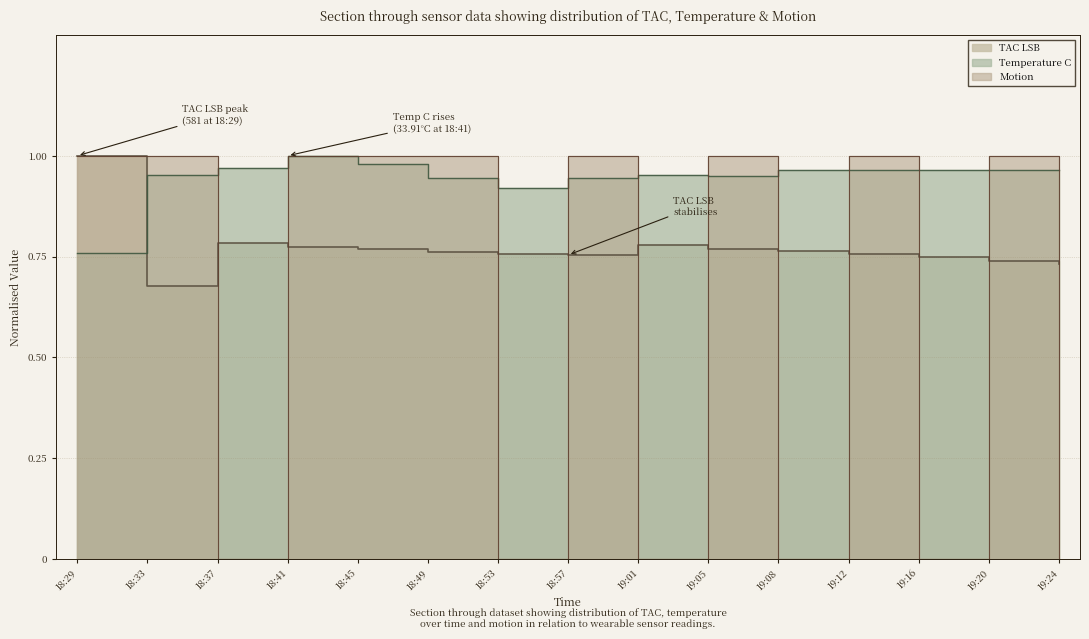

At how many categories does at least one series exceed 0?

15